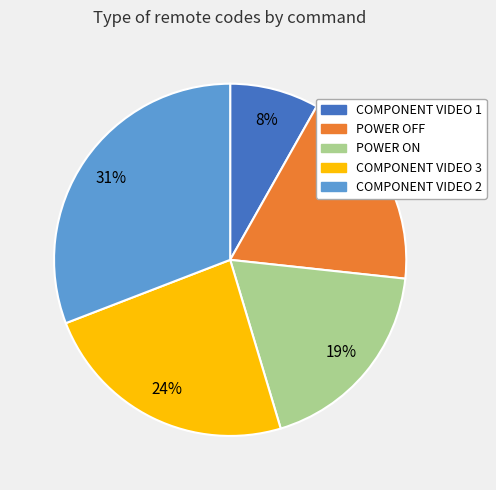

What is the ratio of the value at COMPONENT VIDEO 1 to the value at POWER ON?

0.4